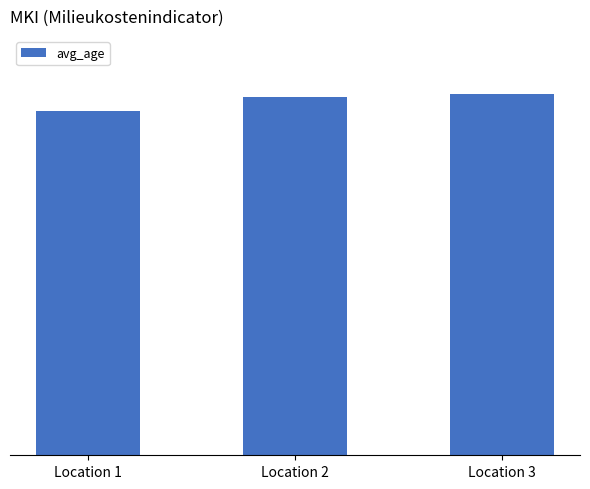

Rank the categories by value from highest to lowest.

Location 3, Location 2, Location 1